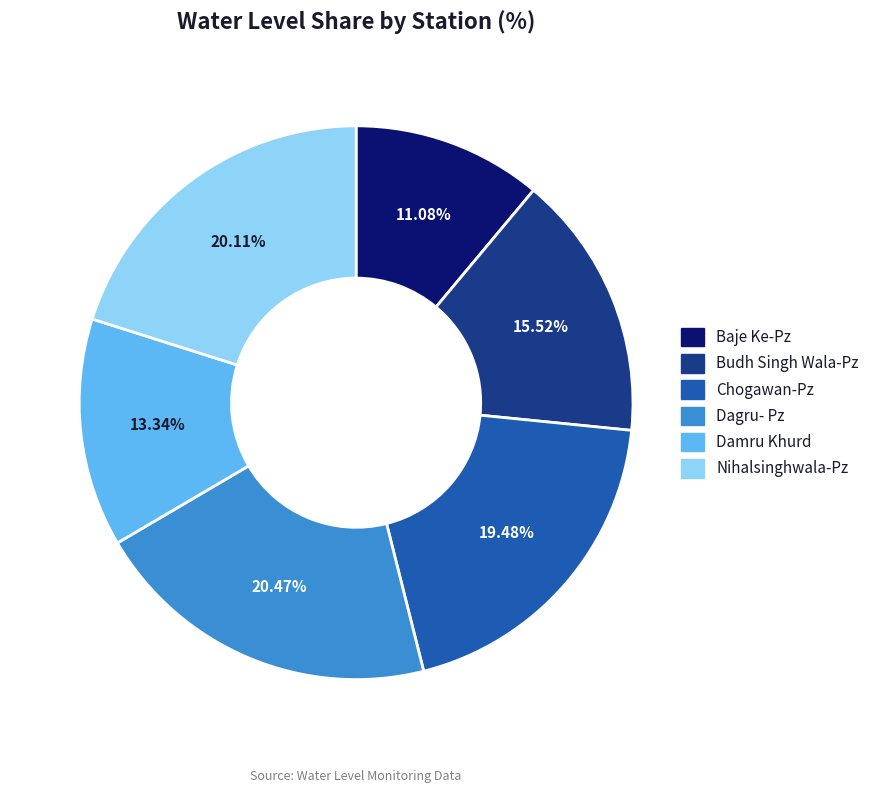

Is it true that Nihalsinghwala-Pz is 20% of the pie?

True